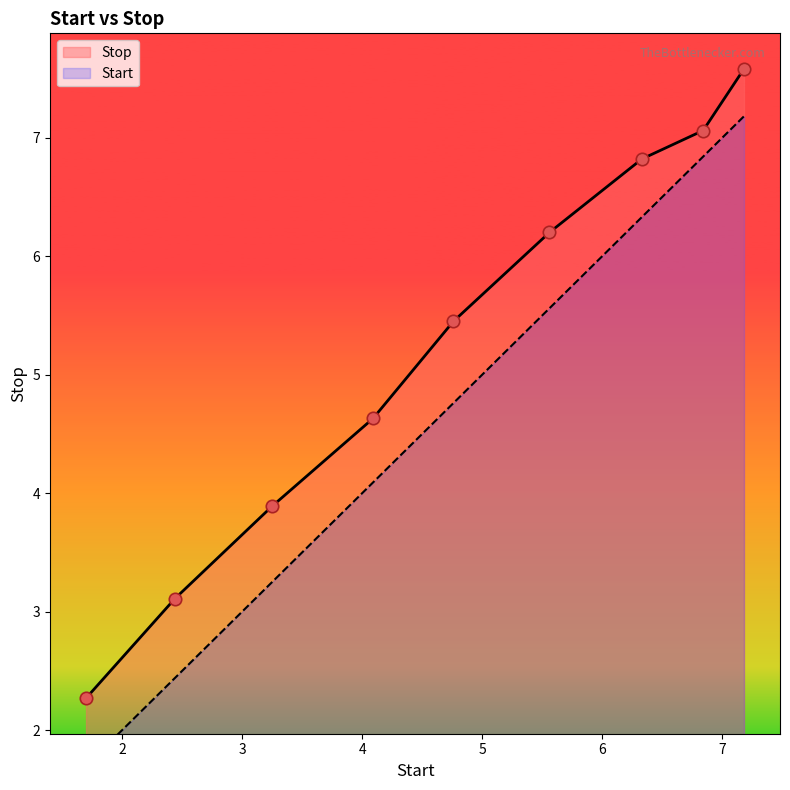

Which series reaches the maximum Y coordinate?

Stop